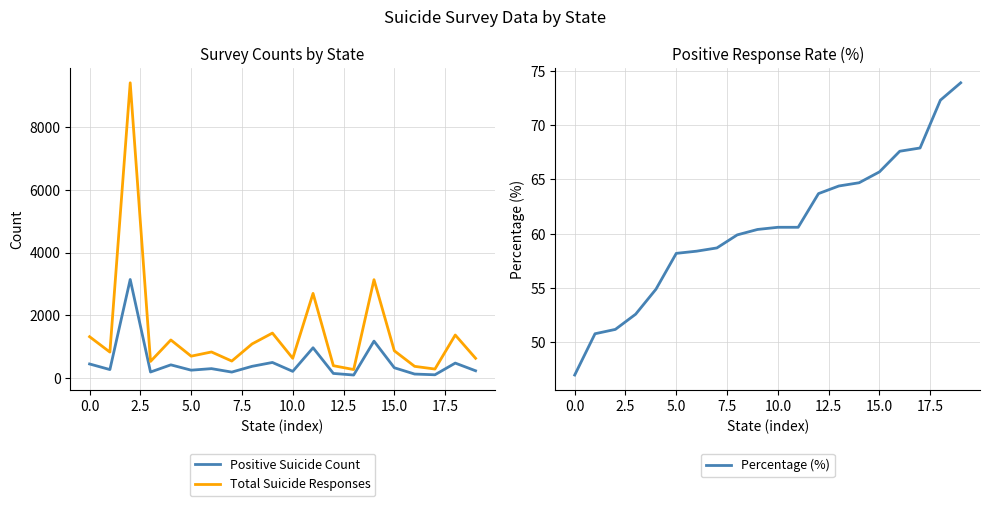

Is this an area chart (filled region under the line)?

No